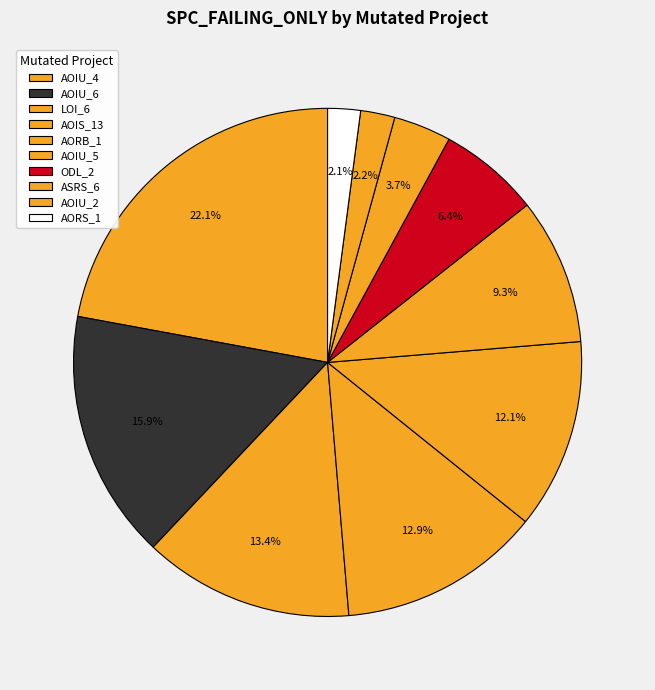

Count the number of slices in the pie.

10